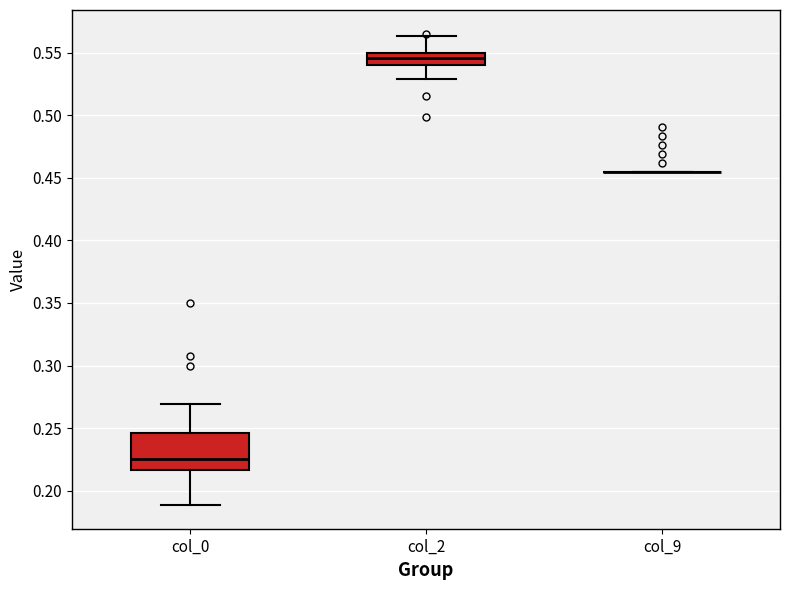

Which box is the tallest, from its lower edge to its upper edge?

col_0